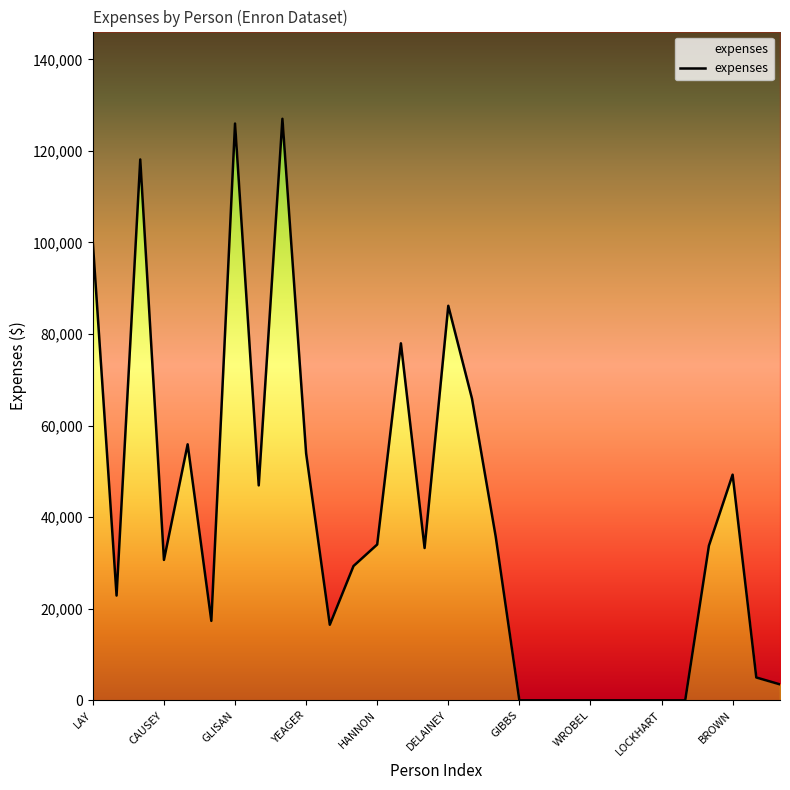

What is the difference between the second highest and second lowest values?

125978